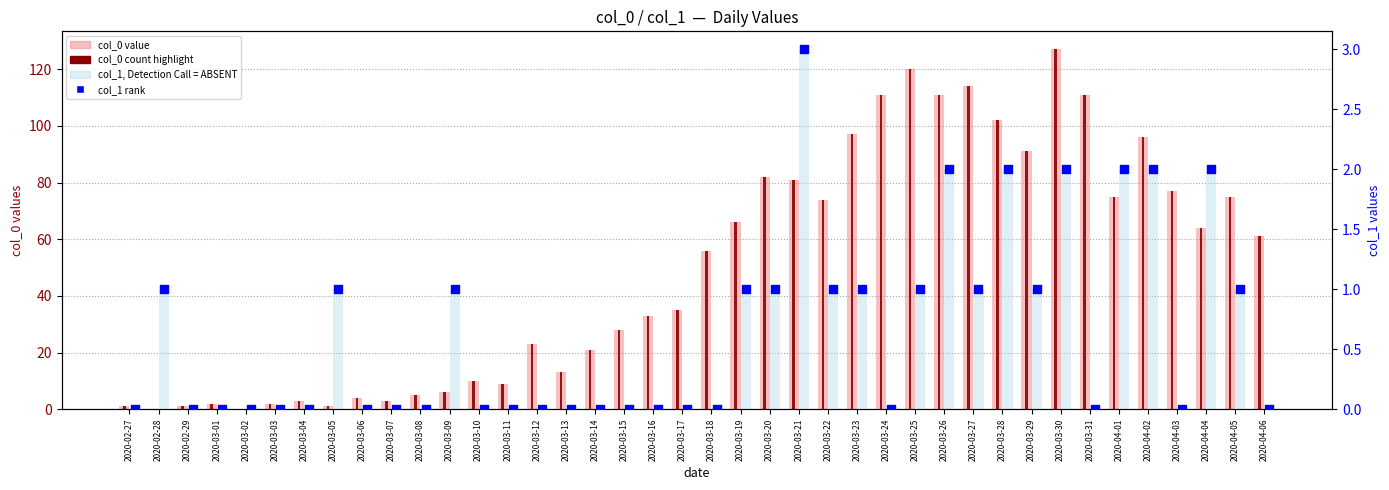

At which category is the sum across all series the highest?

2020-03-30